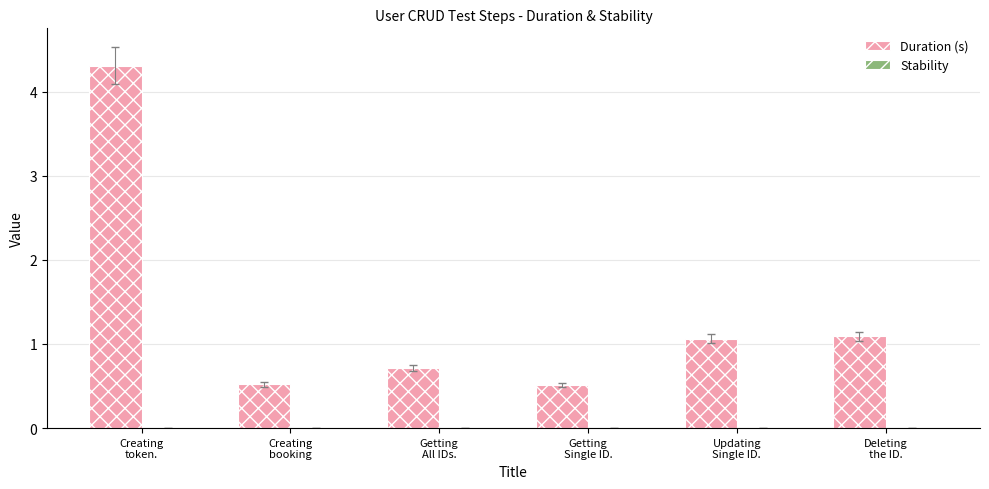

What is the smallest value displayed?

0.5